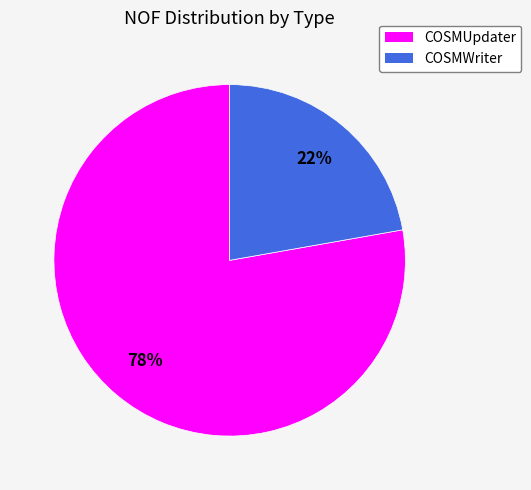

True or false: COSMUpdater accounts for 87% of the total.

False